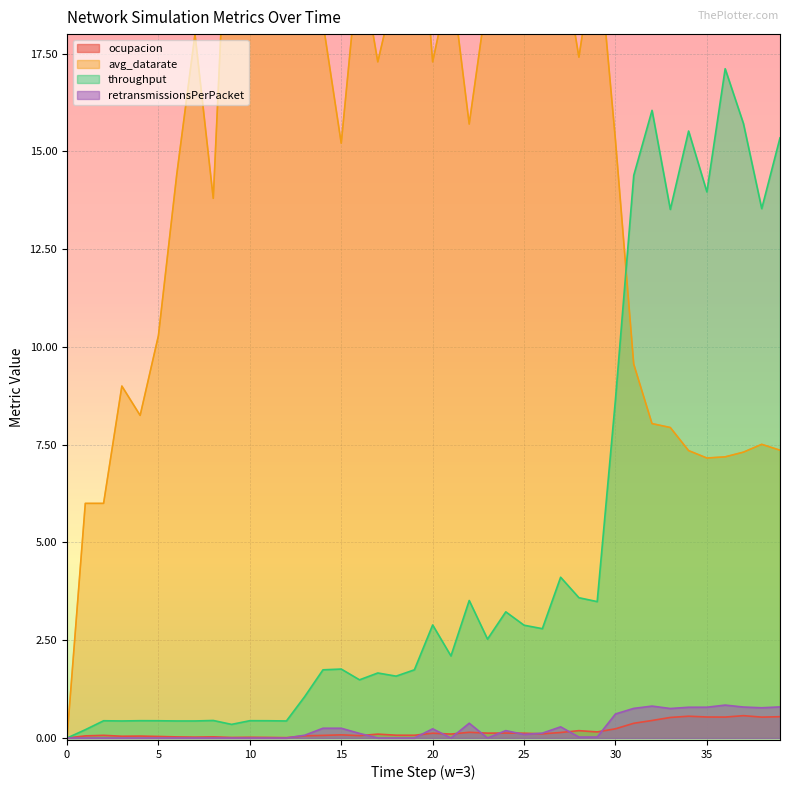

Which series has the widest spread of values?

avg_datarate